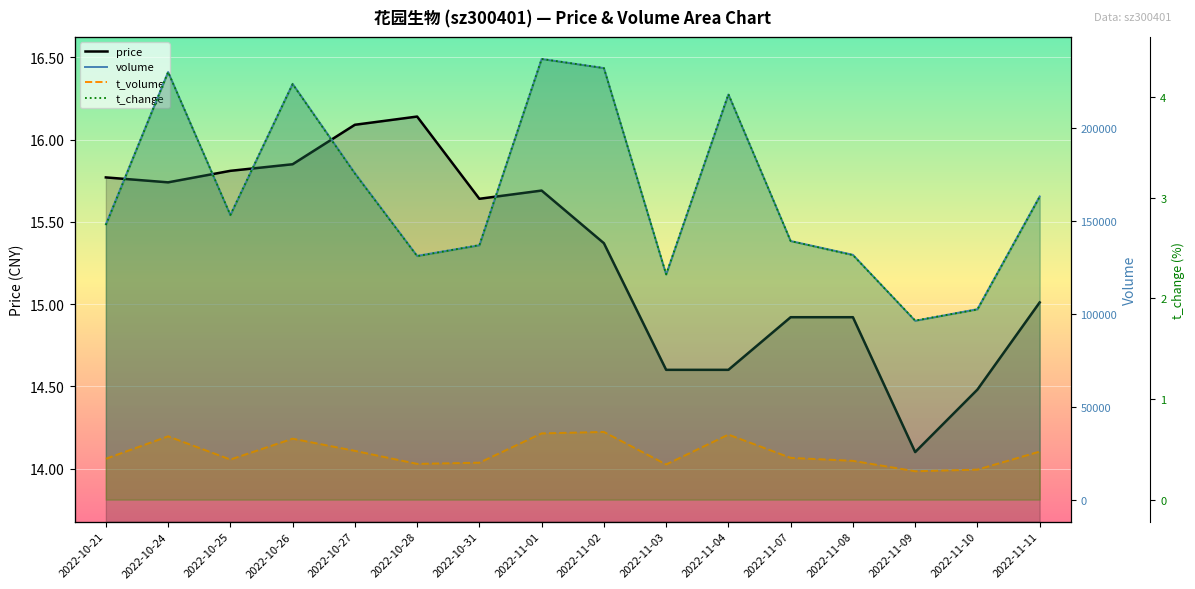

Which has a higher value, 2022-11-01 or 2022-10-31?

2022-11-01